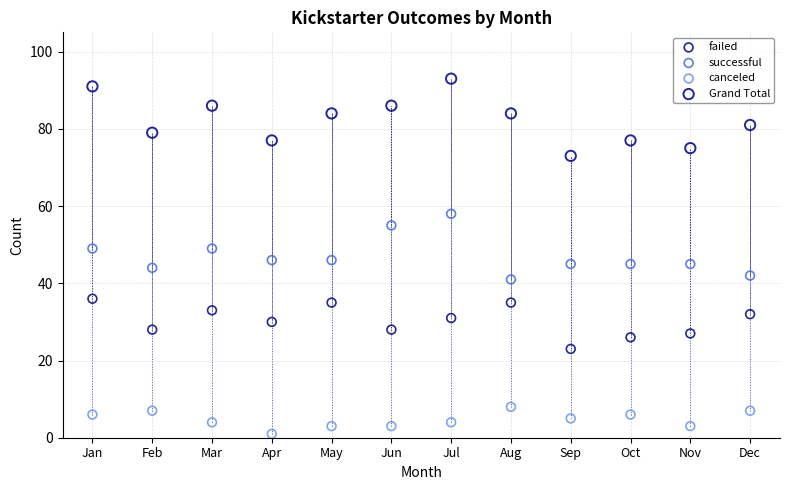

Across all data points, what is the range of X values (max minus min)?

11